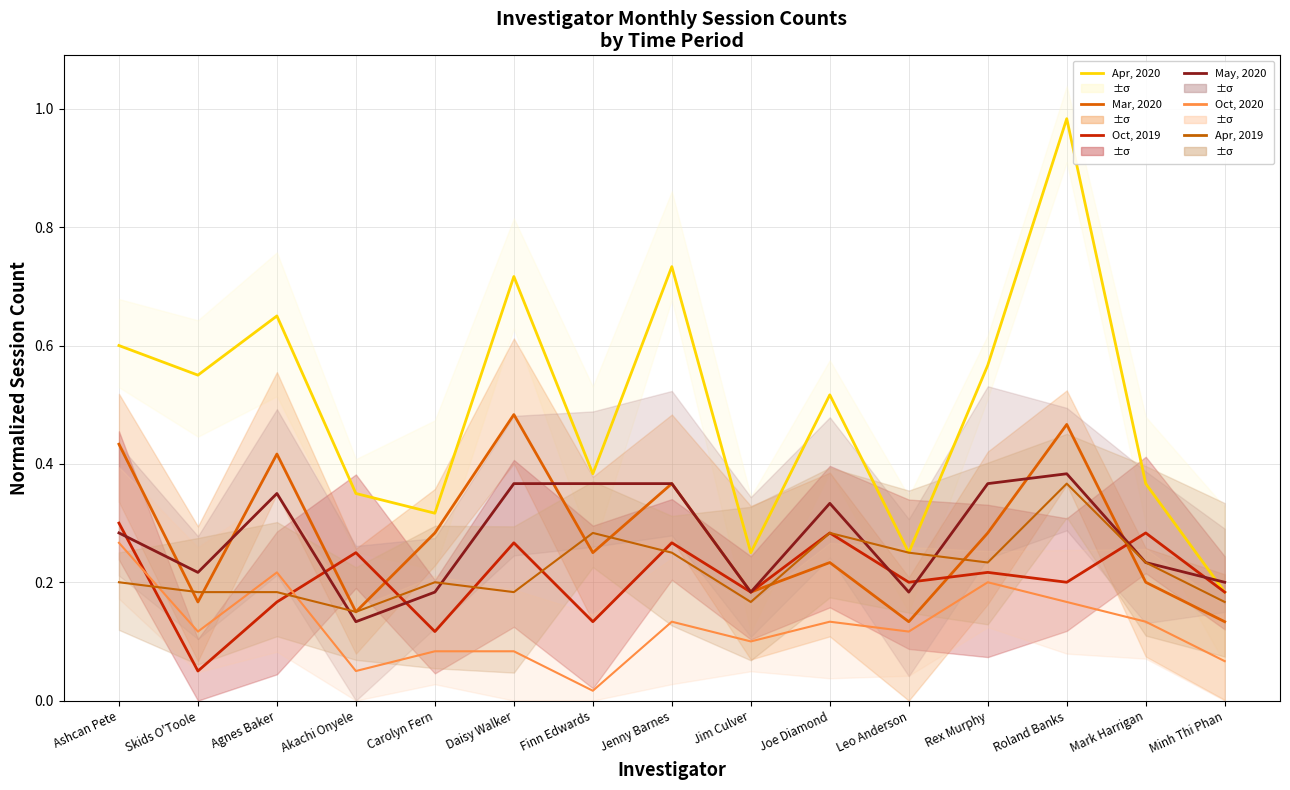

How many intersections are there between Oct, 2019 and May, 2020?

7